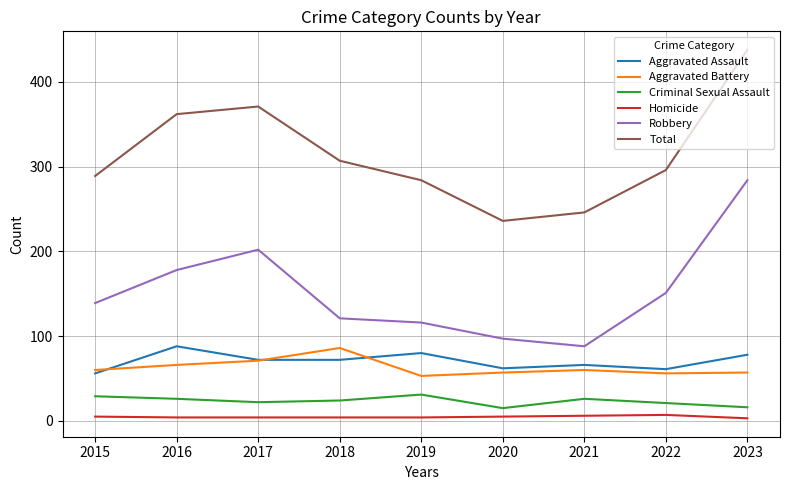

Which series has the largest total across all categories?

Total